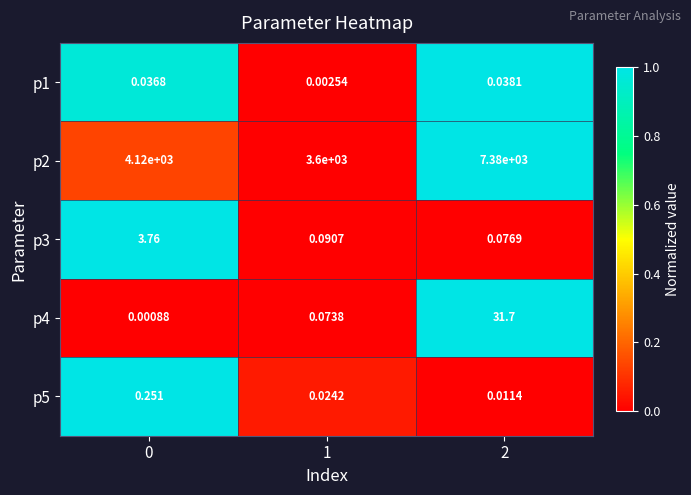

How many series are shown in this chart?

5